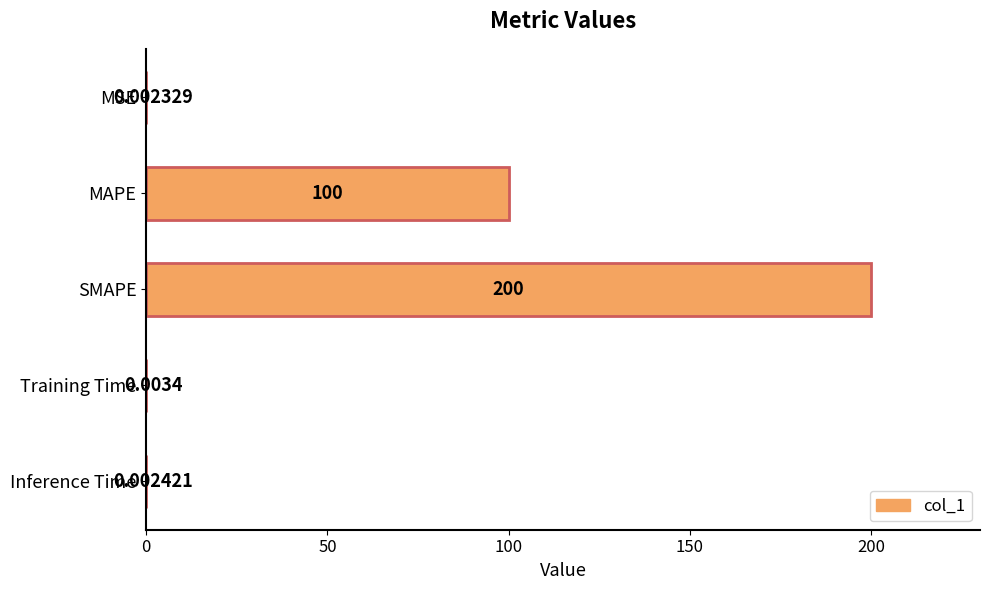

What is the change in value from MAPE to Training Time?

-100.0